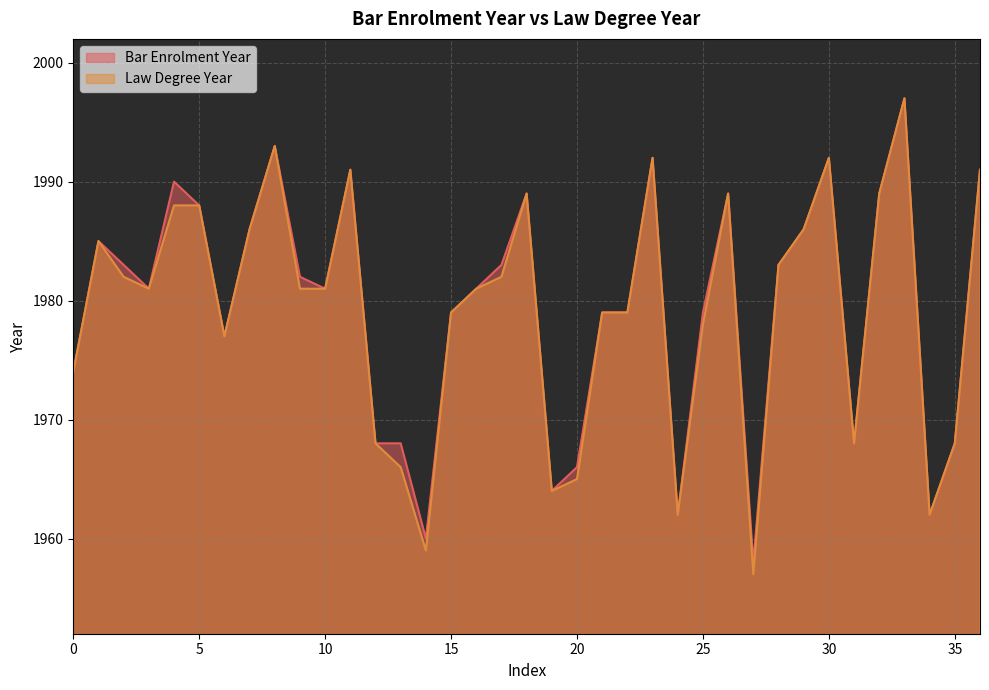

What is the smallest value displayed?

1957